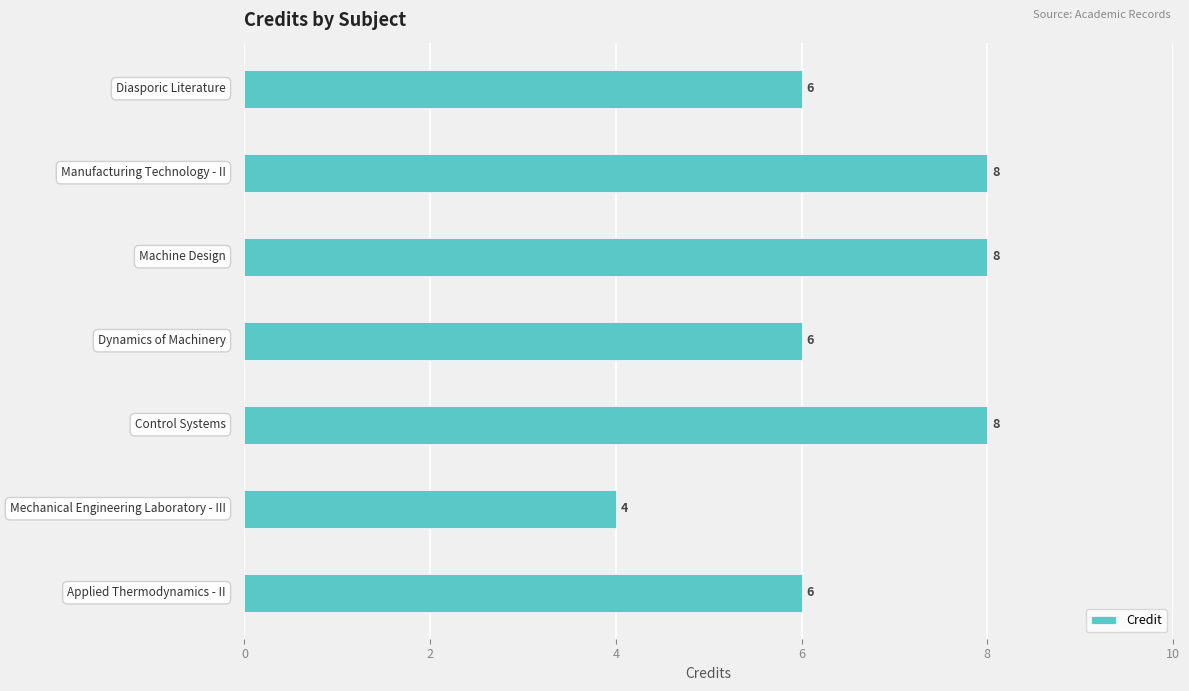

What is the difference between the maximum and minimum values?

4